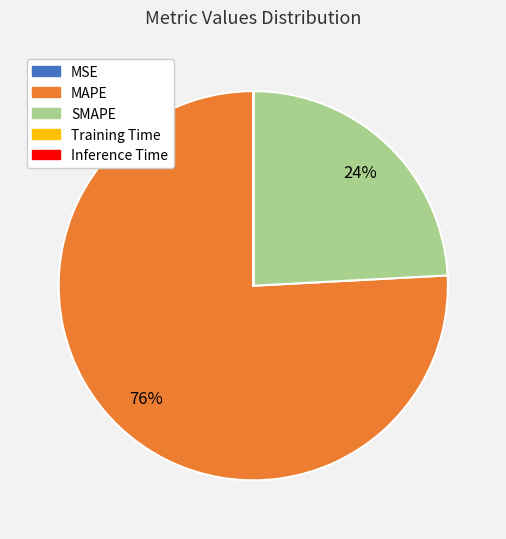

True or false: MAPE accounts for 76% of the total.

True